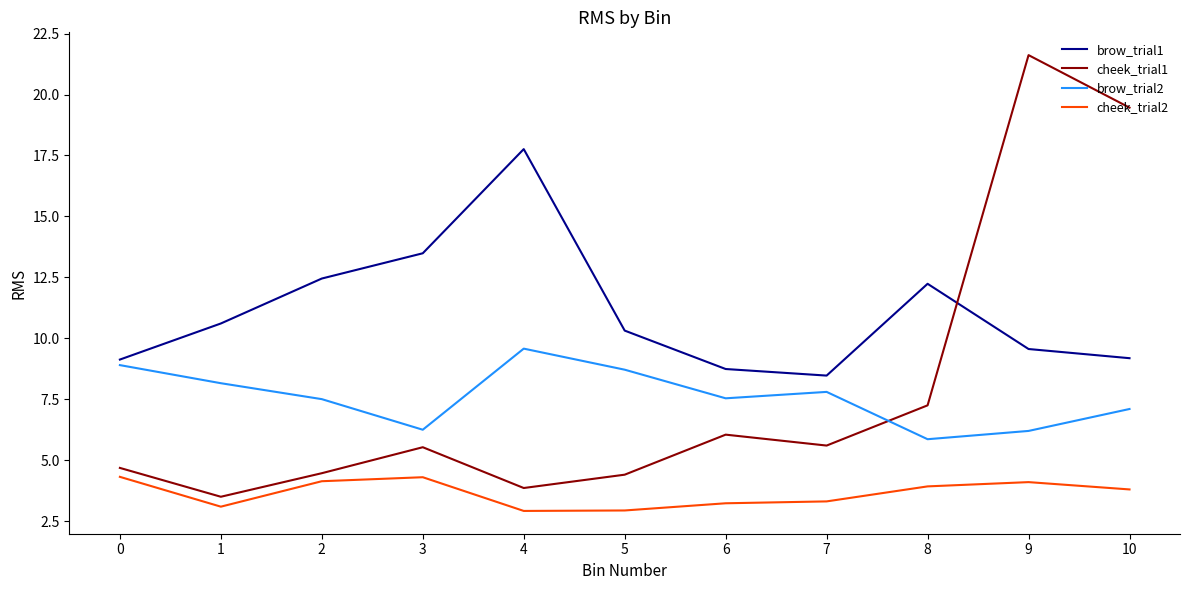

What is the sum of all brow_trial1 values?

121.9